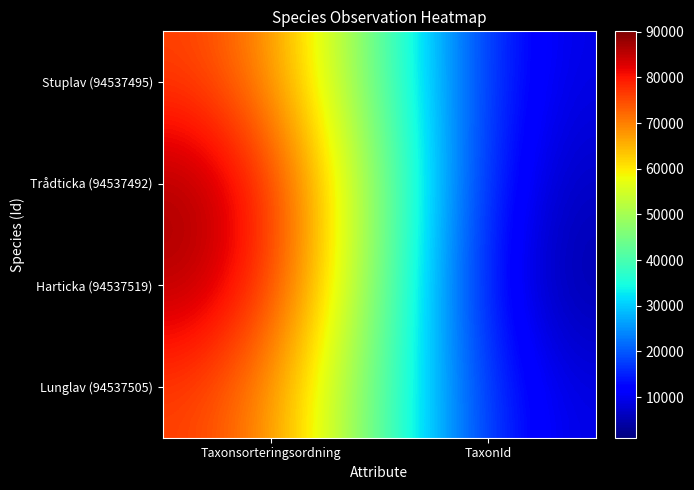

Reading left to right, extract all data points from this chart.

Stuplav (94537495): Taxonsorteringsordning=78596	TaxonId=6462
Trådticka (94537492): Taxonsorteringsordning=90074	TaxonId=3298
Harticka (94537519): Taxonsorteringsordning=89388	TaxonId=1108
Lunglav (94537505): Taxonsorteringsordning=78569	TaxonId=6458